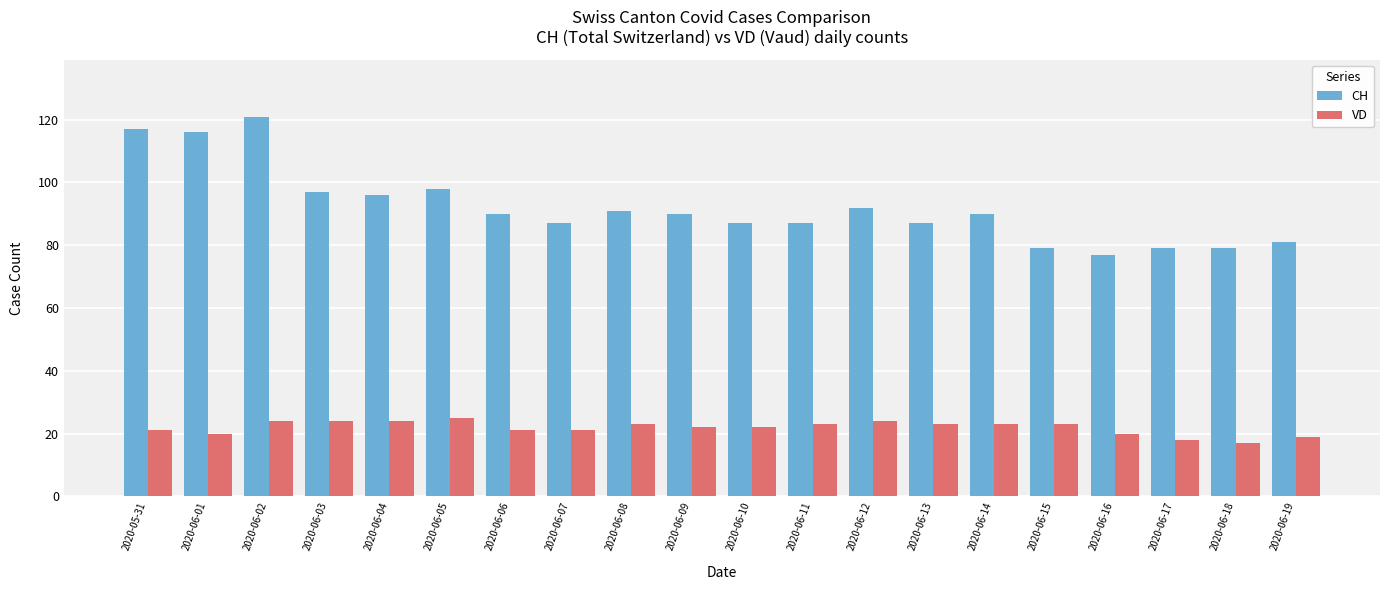

Which series has the largest total across all categories?

CH